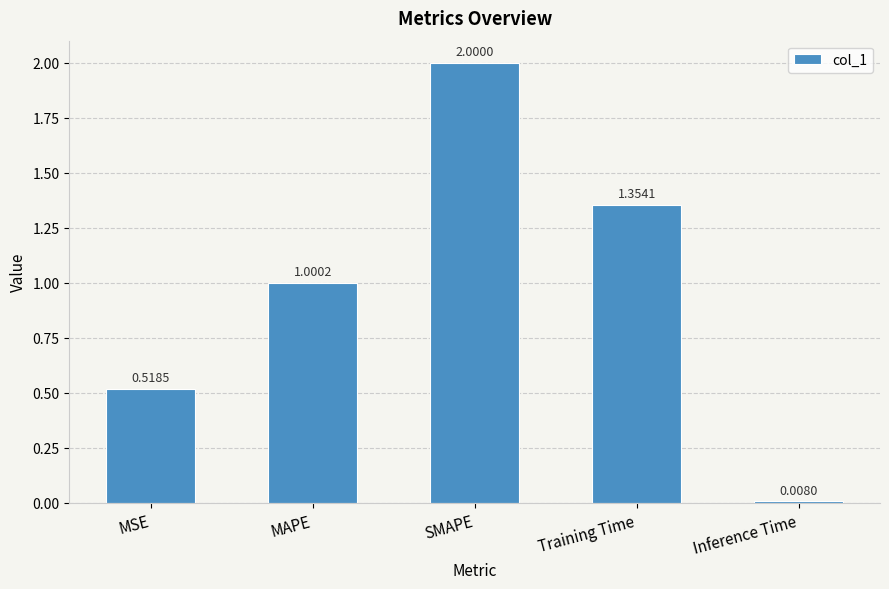

What is the sum of all values?

4.9